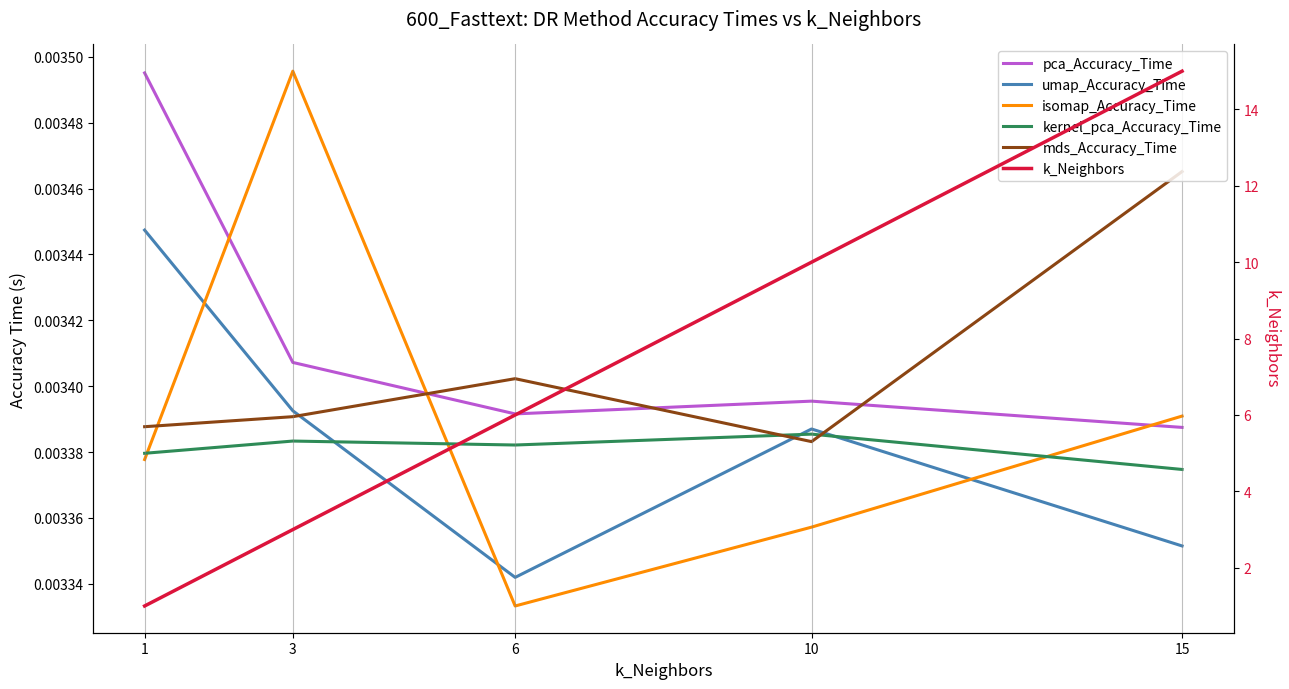

True or false: mds_Accuracy_Time has more than 0 points higher than both neighbors.

True